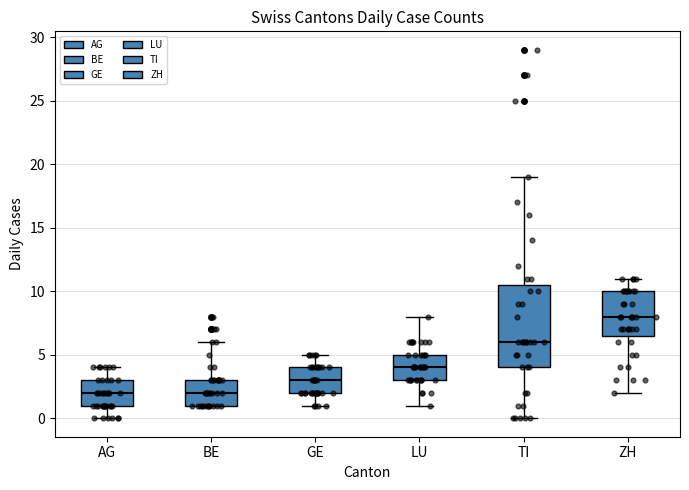

Where is the lower edge of the box for BE on the y-axis? The values are not printed on the chart, so give them approximately, as read against the axis.

1.0